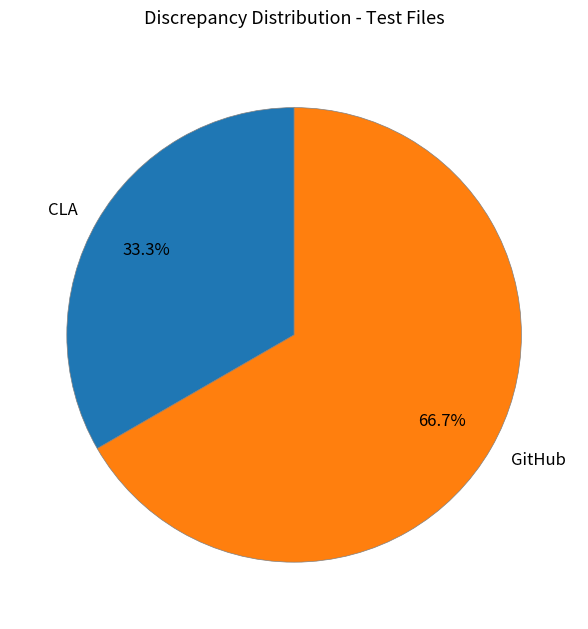

Count the number of slices in the pie.

2